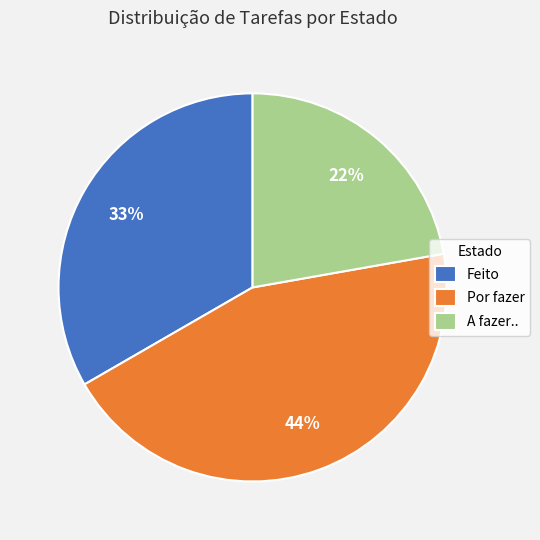

Is Por fazer the majority of the pie?

No